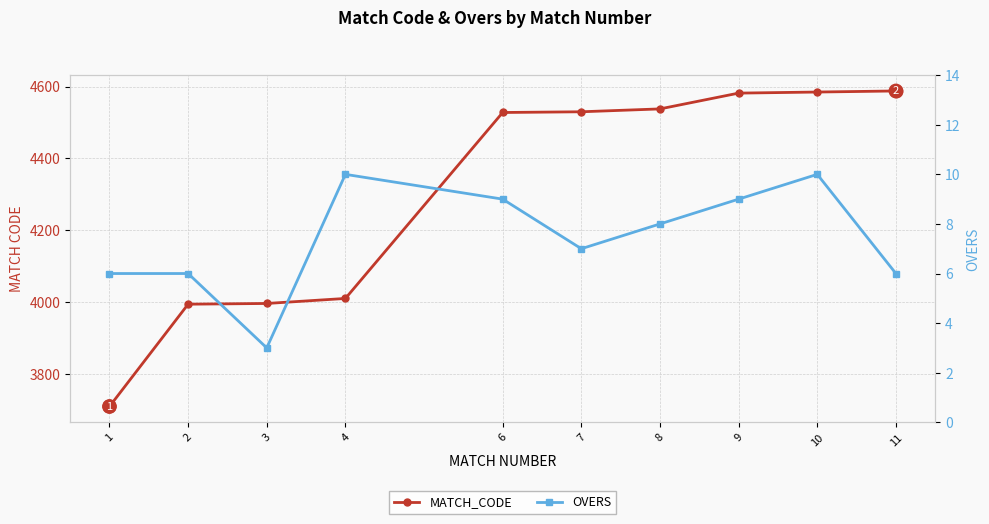

List the series in order of their overall mean, highest first.

MATCH_CODE, OVERS